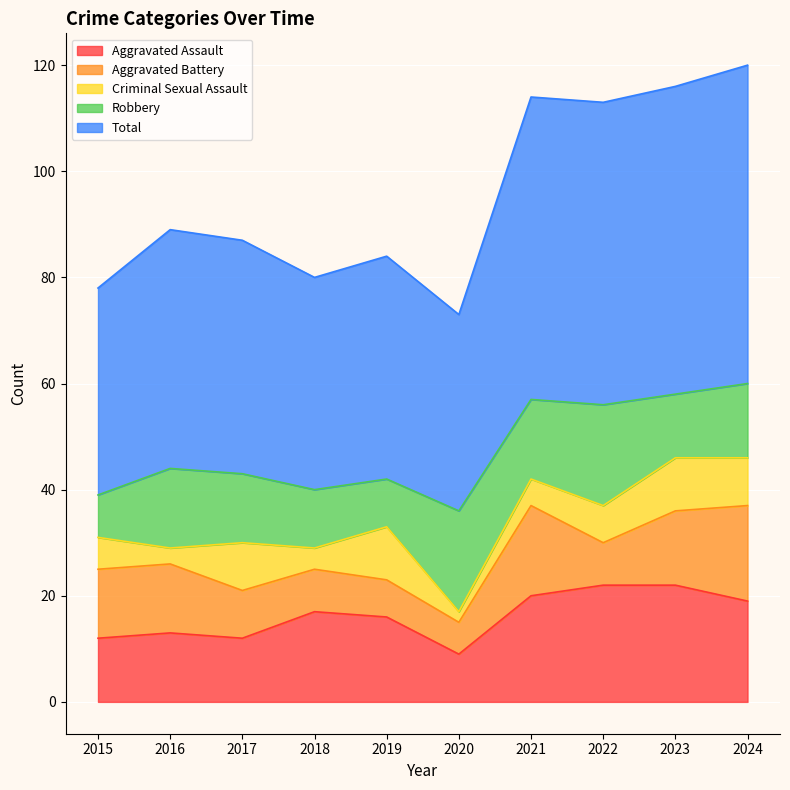

How many values in the Aggravated Assault series exceed 17?

4